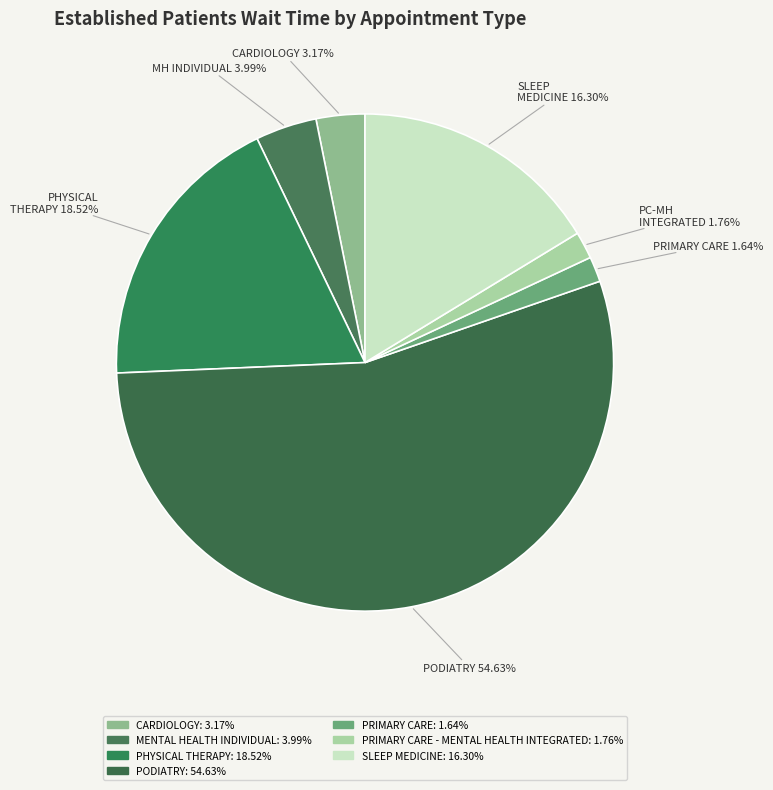

Between MH INDIVIDUAL and PHYSICAL THERAPY, which is larger?

PHYSICAL THERAPY